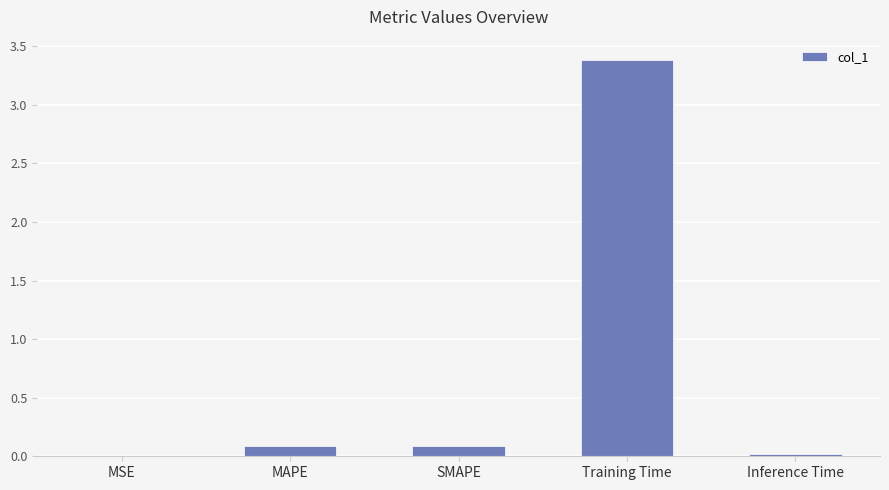

What is the change in value from MSE to MAPE?

+0.1